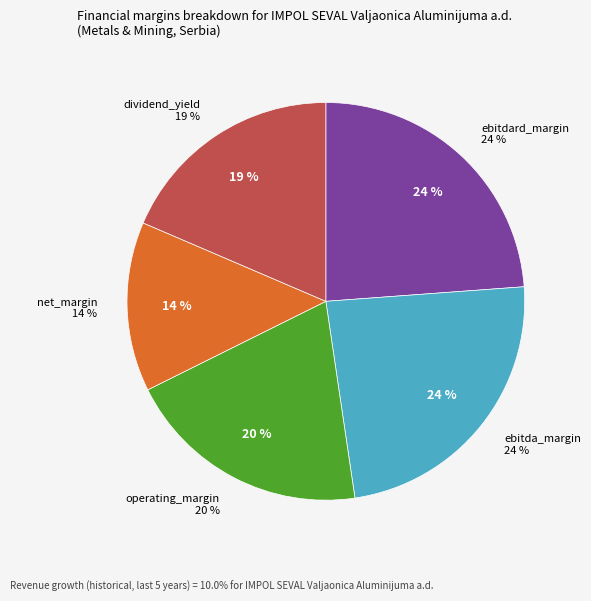

Do ebitda_margin and operating_margin together represent more than half of the pie?

No